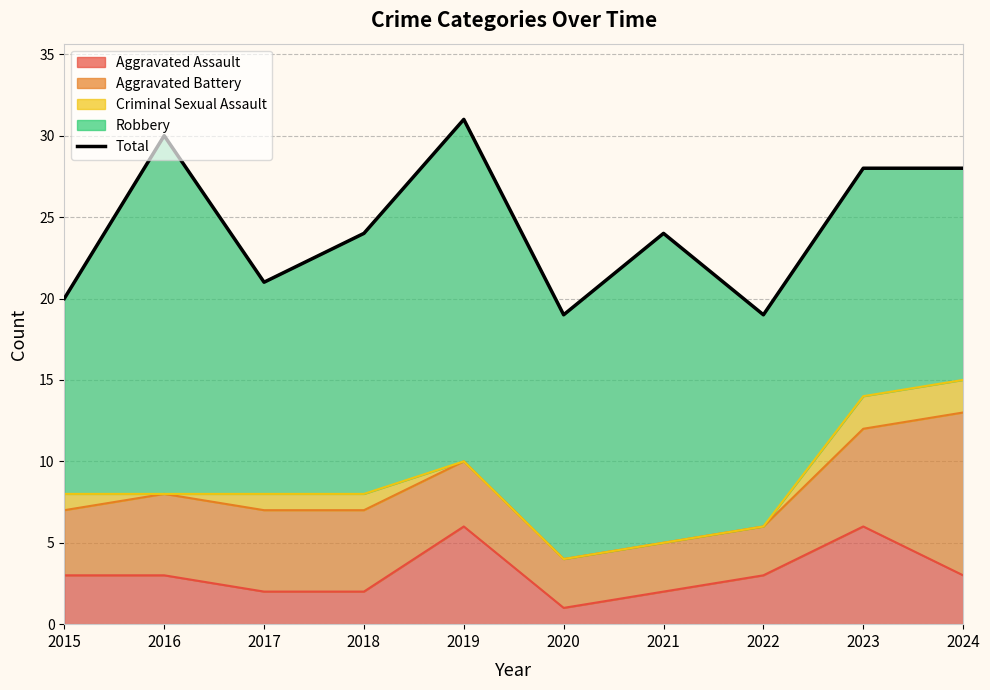

What is the difference between the maximum and minimum values?

12